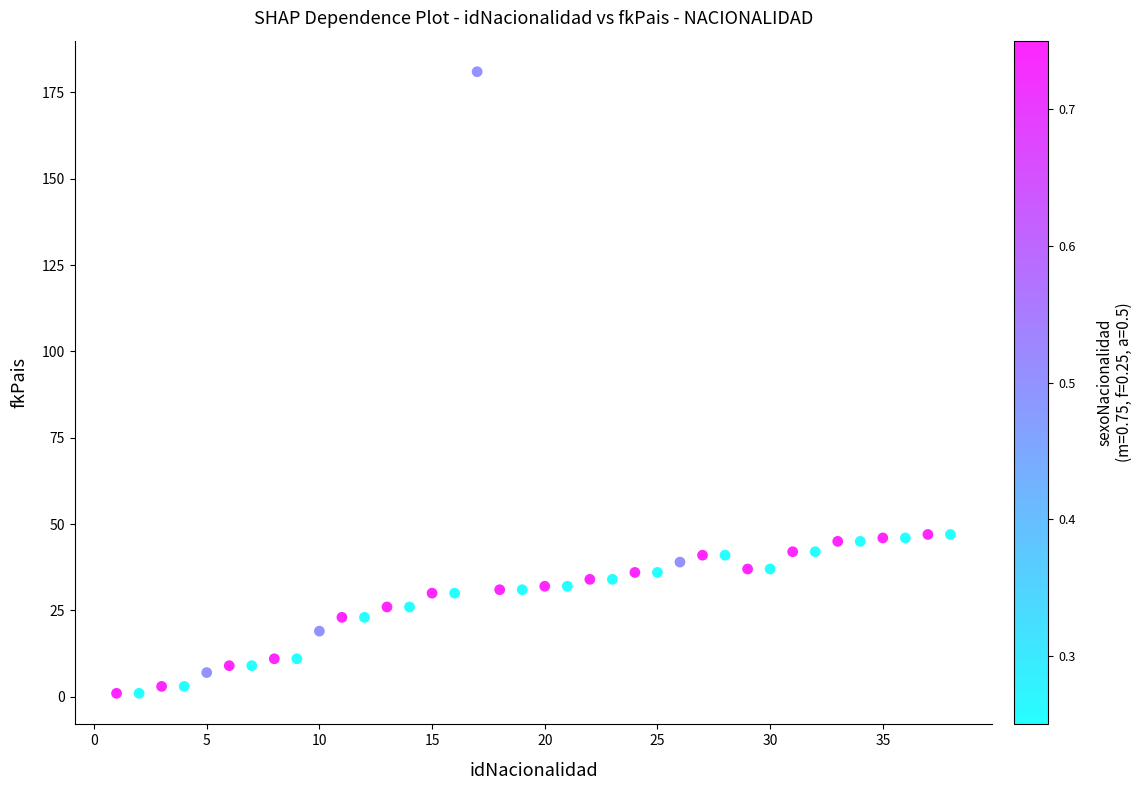

What is the range of X values (max minus min)?

37